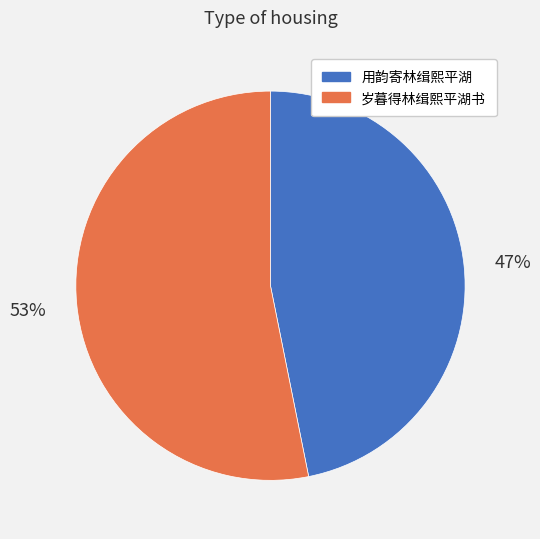

Combined, do 用韵寄林缉熙平湖 and 岁暮得林缉熙平湖书 account for over 50%?

Yes